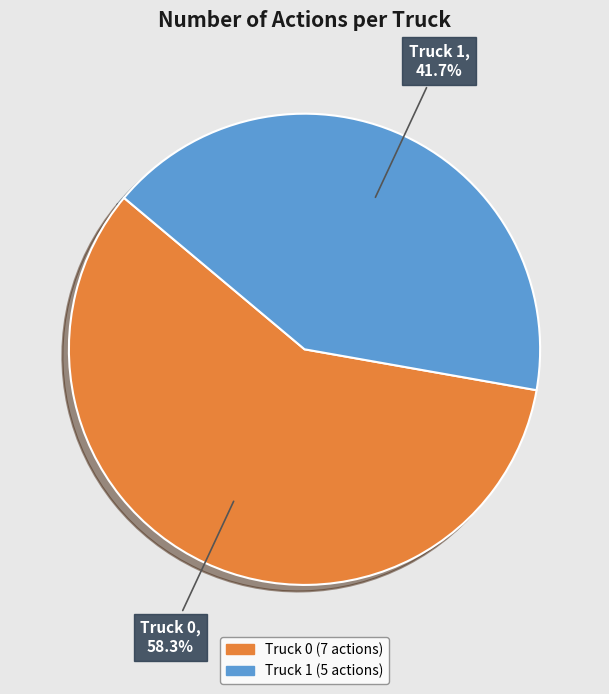

Is the sum of Truck 1 and Truck 0 greater than half?

Yes